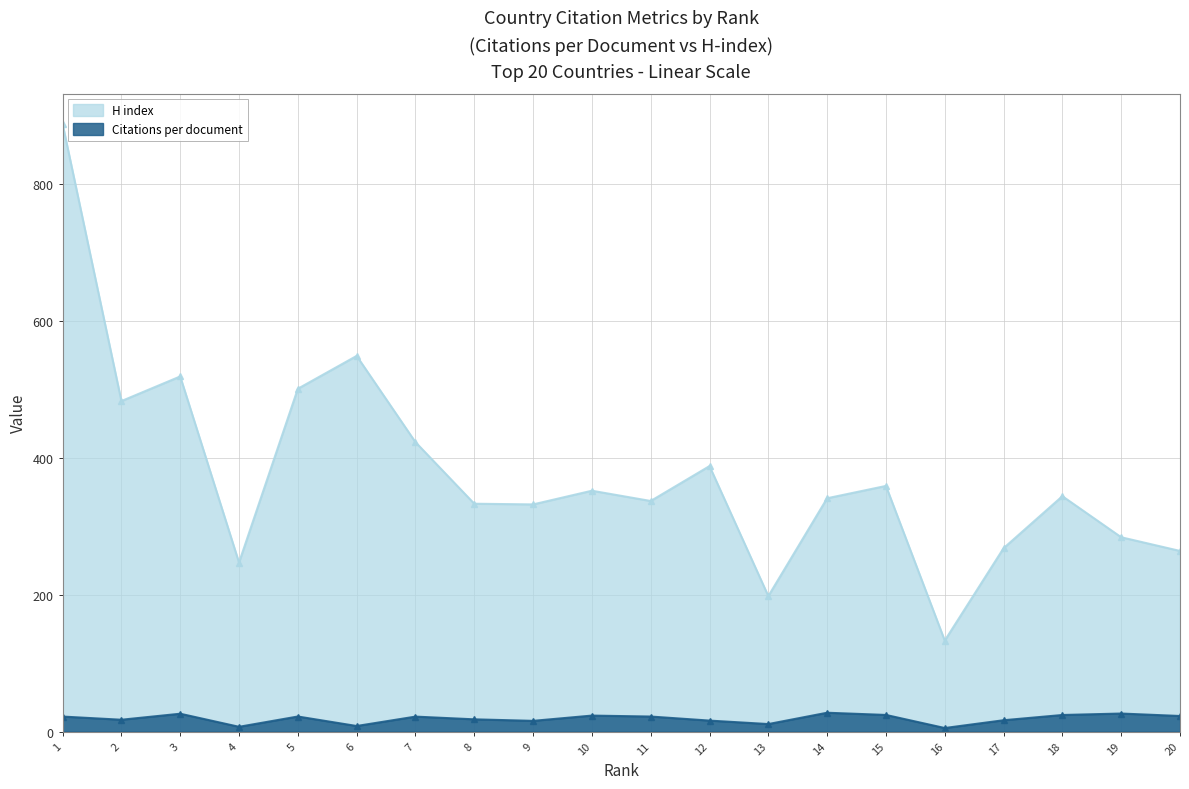

What is the average value of the Citations per document series?

18.9